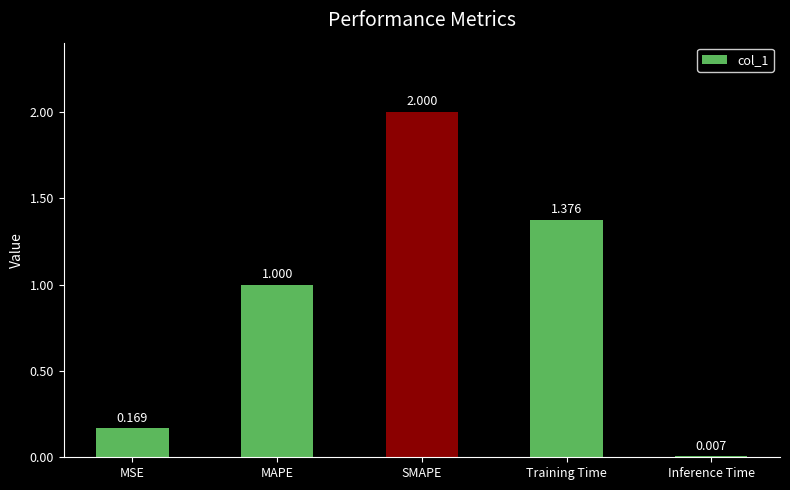

List the labels in order of value, largest first.

SMAPE, Training Time, MAPE, MSE, Inference Time